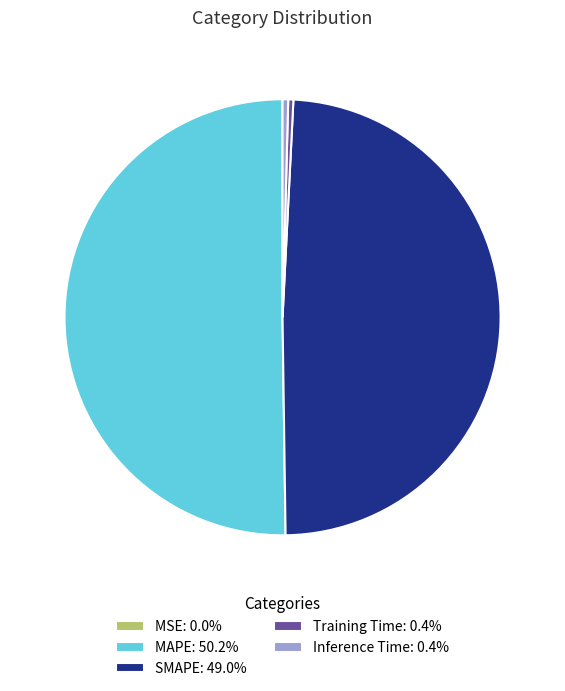

Is Inference Time: 0.4% the majority of the pie?

No